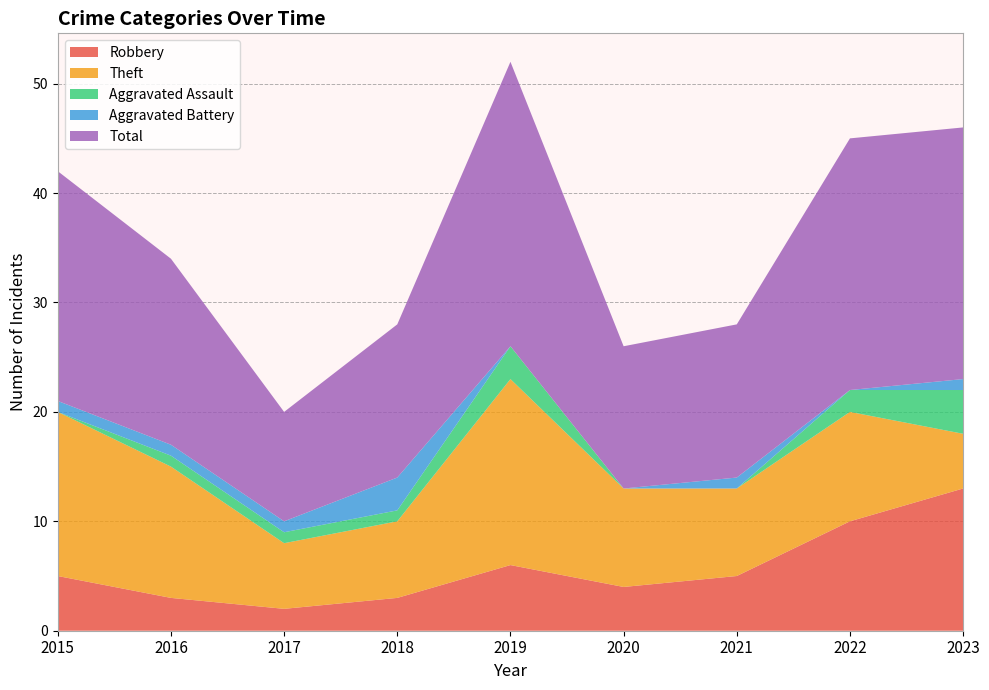

Reading left to right, list all the values displayed in this chart.

Robbery: 2015=5	2016=3	2017=2	2018=3	2019=6	2020=4	2021=5	2022=10	2023=13
Theft: 2015=15	2016=12	2017=6	2018=7	2019=17	2020=9	2021=8	2022=10	2023=5
Aggravated Assault: 2015=0	2016=1	2017=1	2018=1	2019=3	2020=0	2021=0	2022=2	2023=4
Aggravated Battery: 2015=1	2016=1	2017=1	2018=3	2019=0	2020=0	2021=1	2022=0	2023=1
Total: 2015=21	2016=17	2017=10	2018=14	2019=26	2020=13	2021=14	2022=23	2023=23